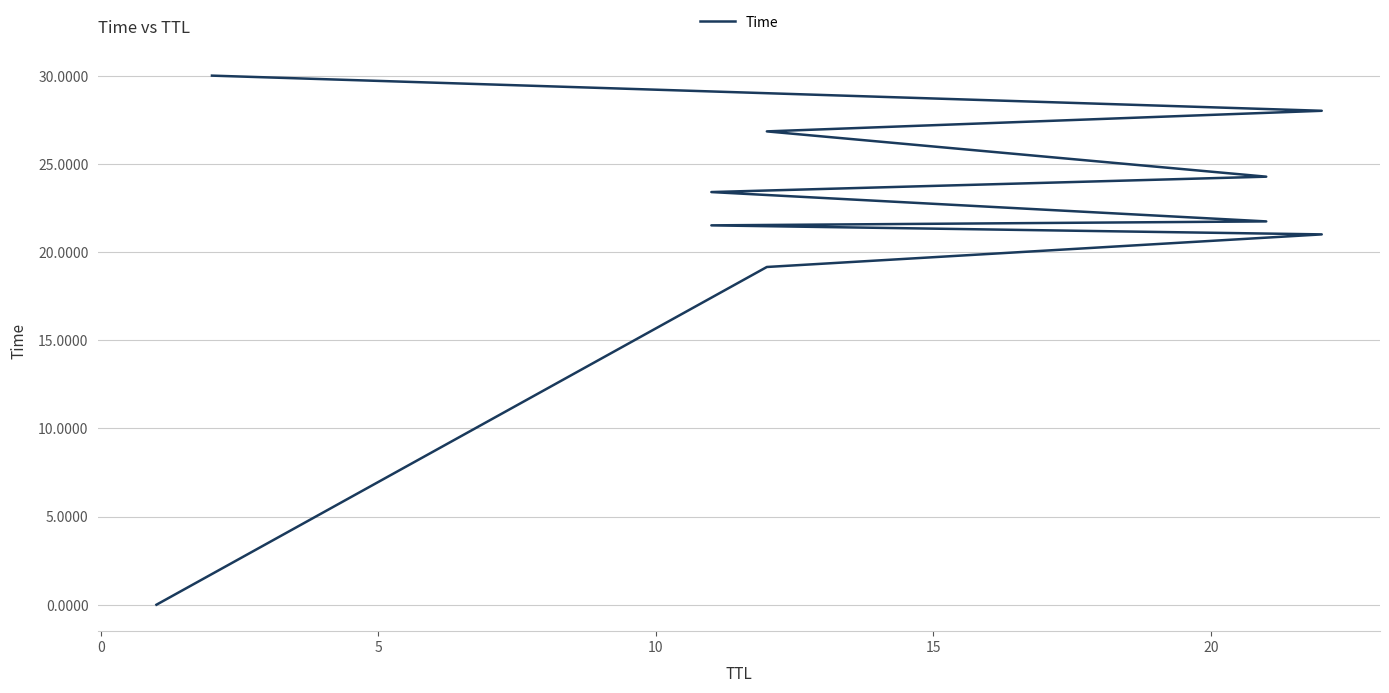

Does the chart display data point markers on the line(s)?

No